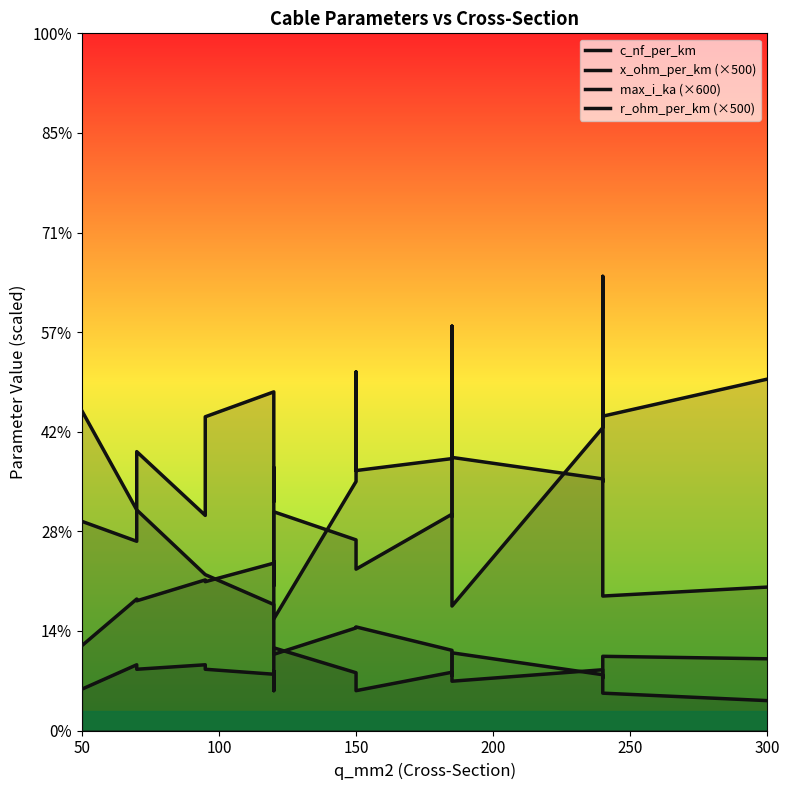

How many times do c_nf_per_km and r_ohm_per_km (×500) cross each other?

1